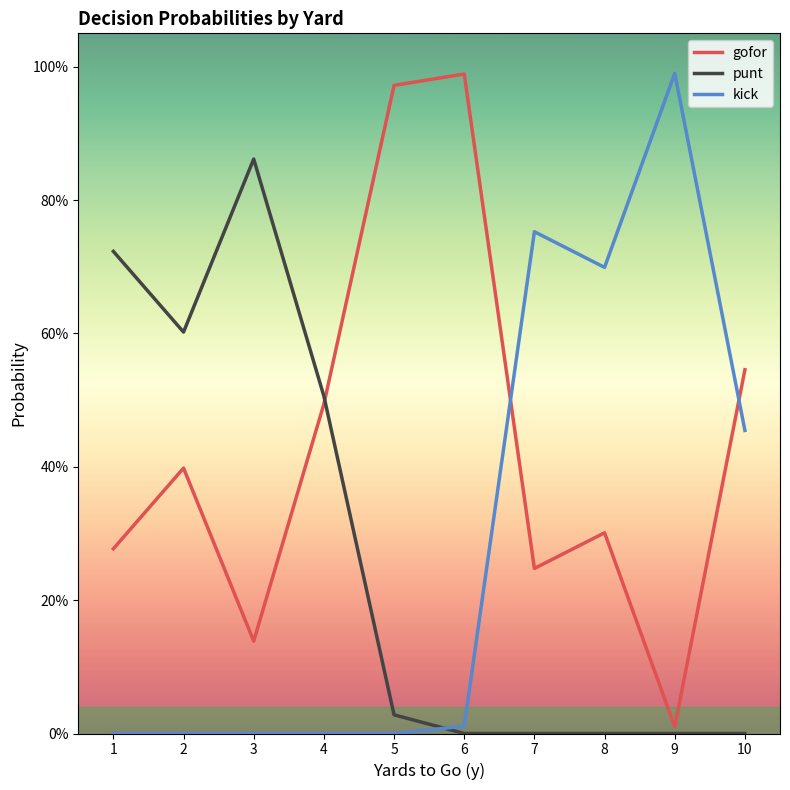

Which series has the widest spread of values?

kick